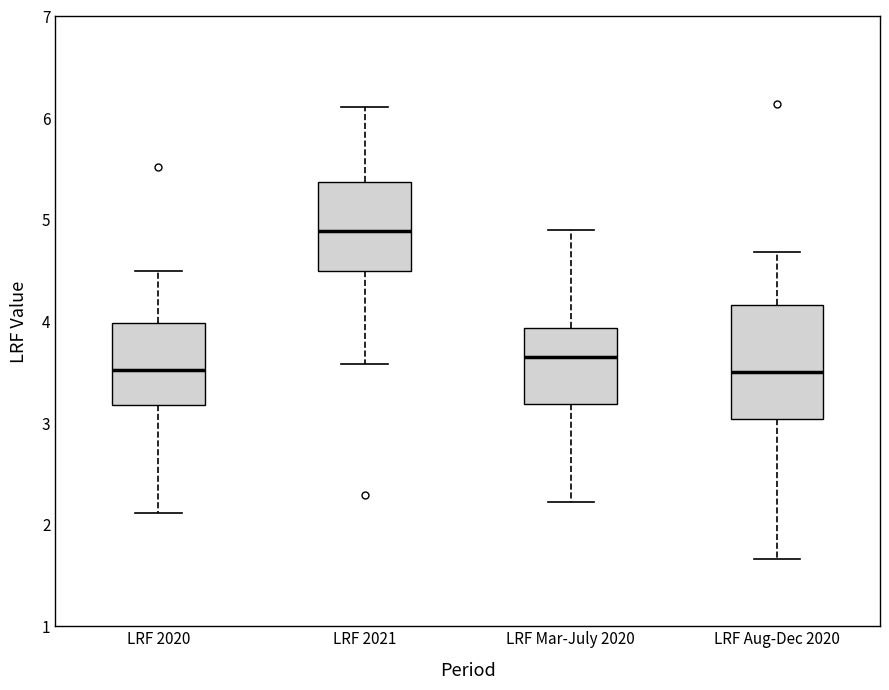

Comparing the boxes themselves (not the whiskers), which one is the tallest?

LRF Aug-Dec 2020